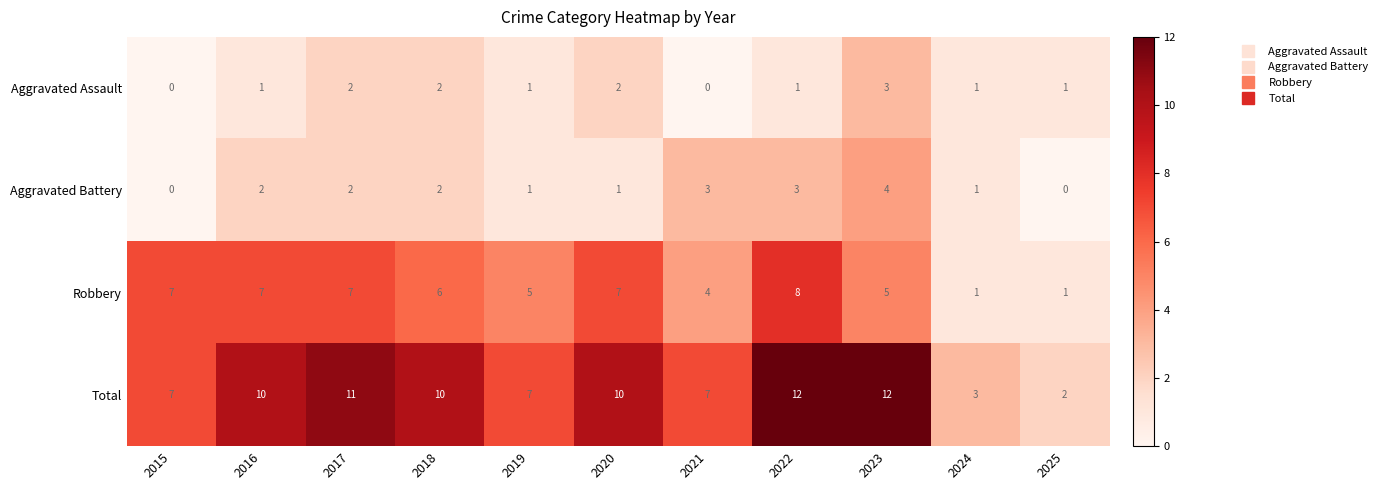

Is the value of Aggravated Battery at 2015 greater than the value of Total at 2024?

No